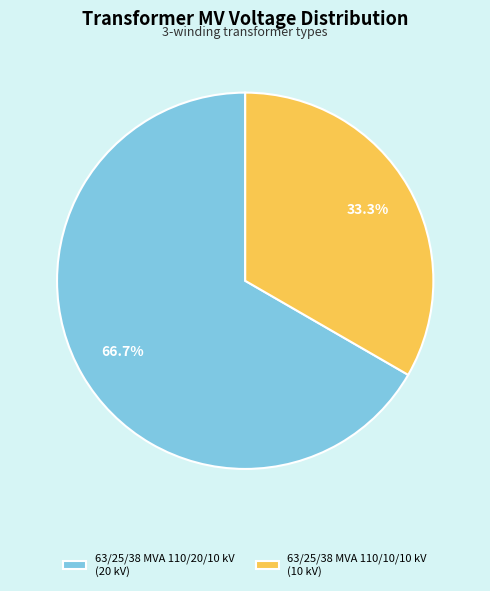

The 63/25/38 MVA 110/10/10 kV slice represents 40% of the pie. True or false?

False